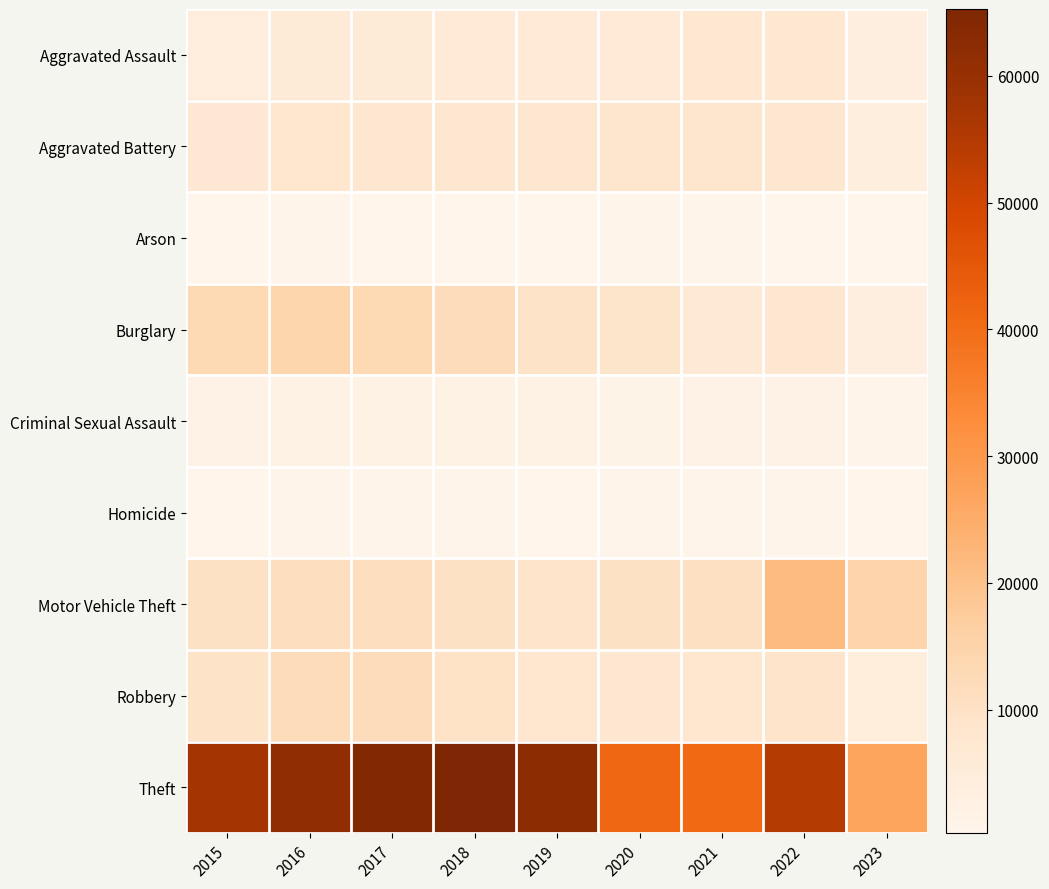

Rank the series at 2018 from highest to lowest value.

Theft, Burglary, Motor Vehicle Theft, Robbery, Aggravated Battery, Aggravated Assault, Criminal Sexual Assault, Homicide, Arson